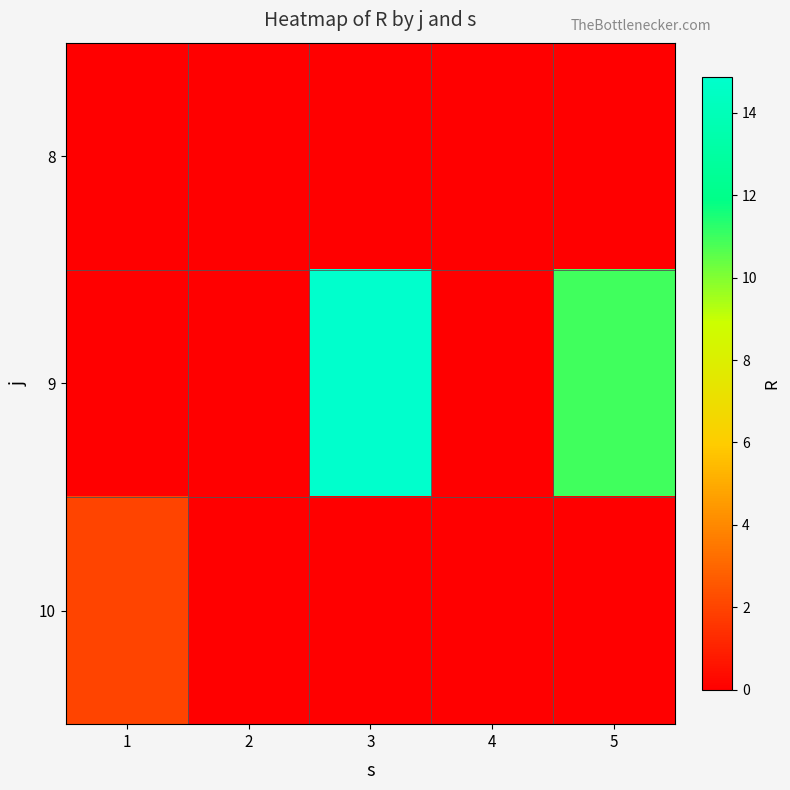

Between 4 and 5, which series saw the biggest shift?

9